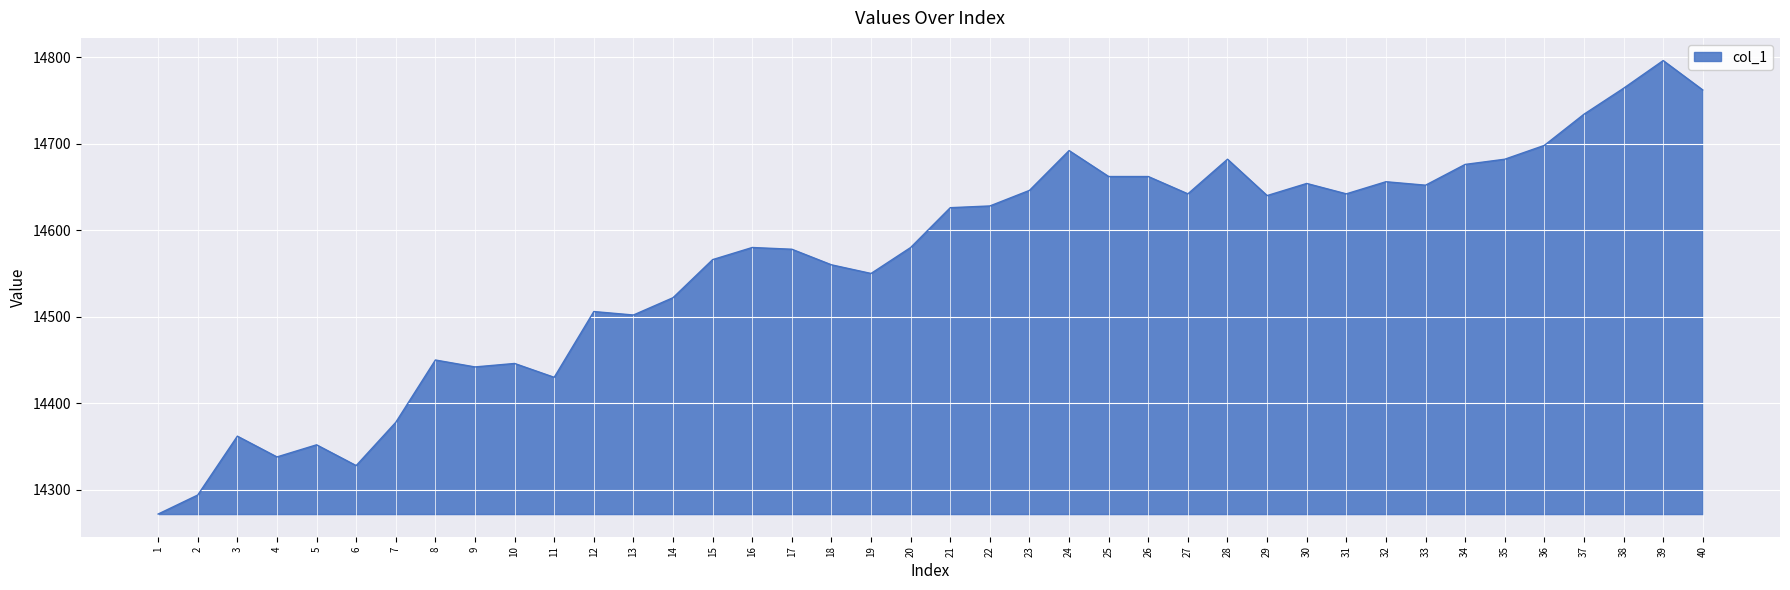

Is it true that the value at 25 is 4077?

False